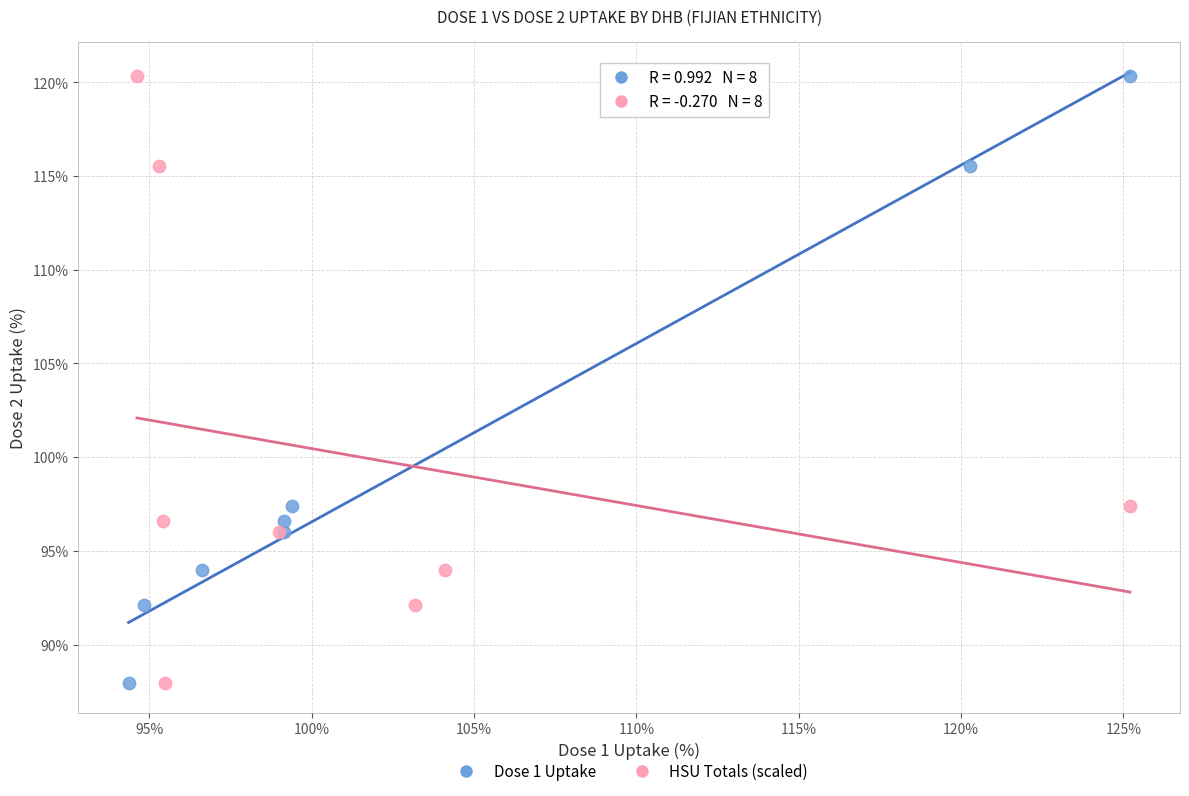

What are all the series names shown in the legend?

Dose 1 Uptake, HSU Totals (scaled)